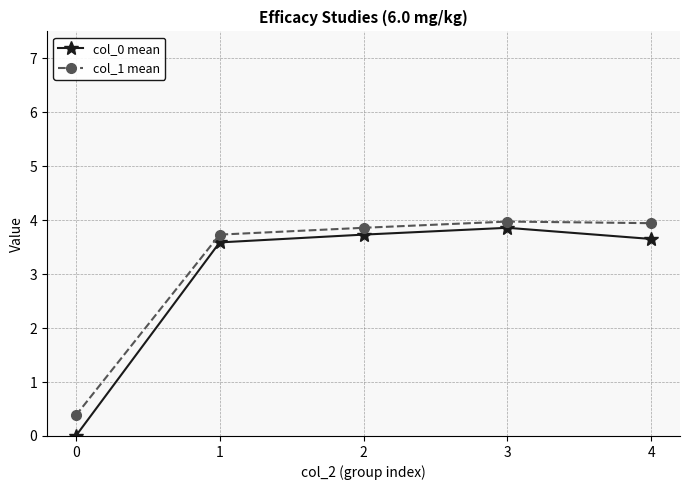

At which category does col_0 mean reach its first local peak?

3